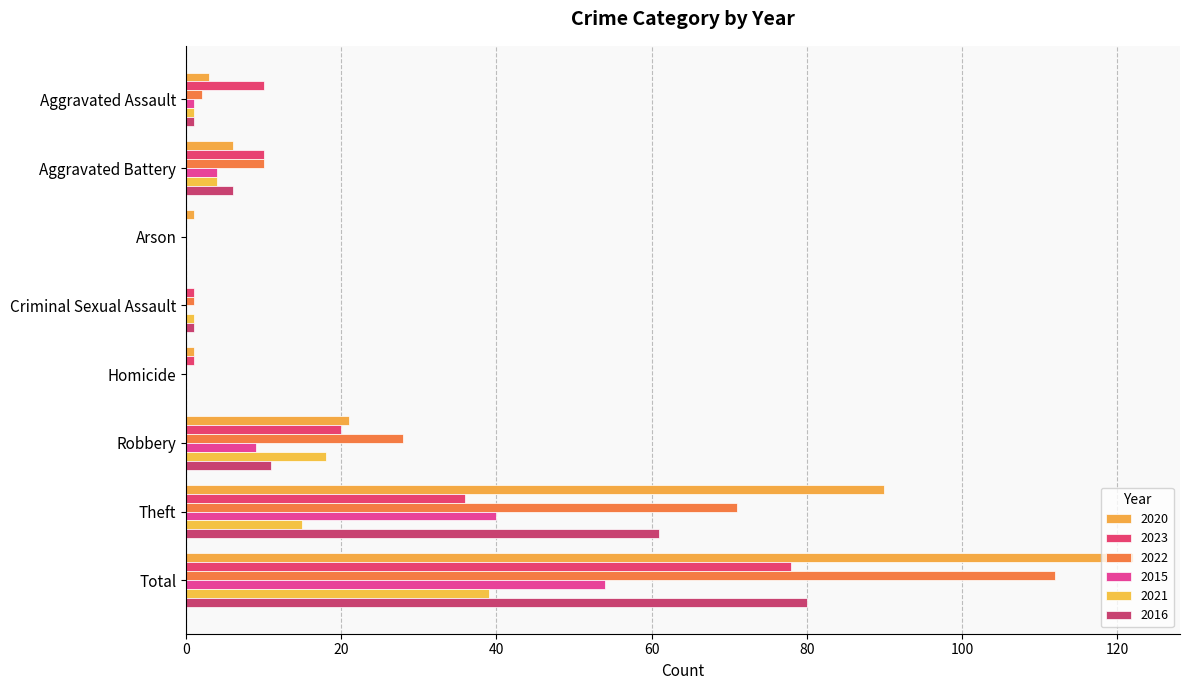

What is the total value across all series at Aggravated Battery?

40